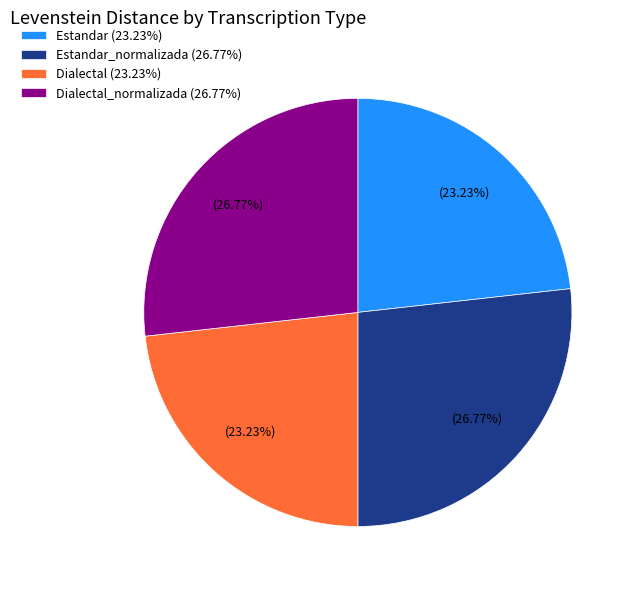

Count the number of slices in the pie.

4